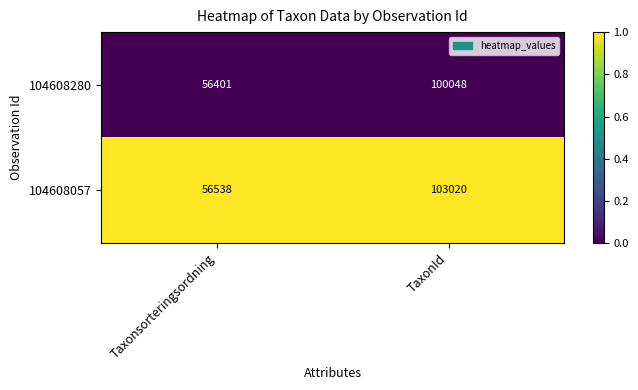

True or false: 104608057 has a value of 24820 at Taxonsorteringsordning.

False